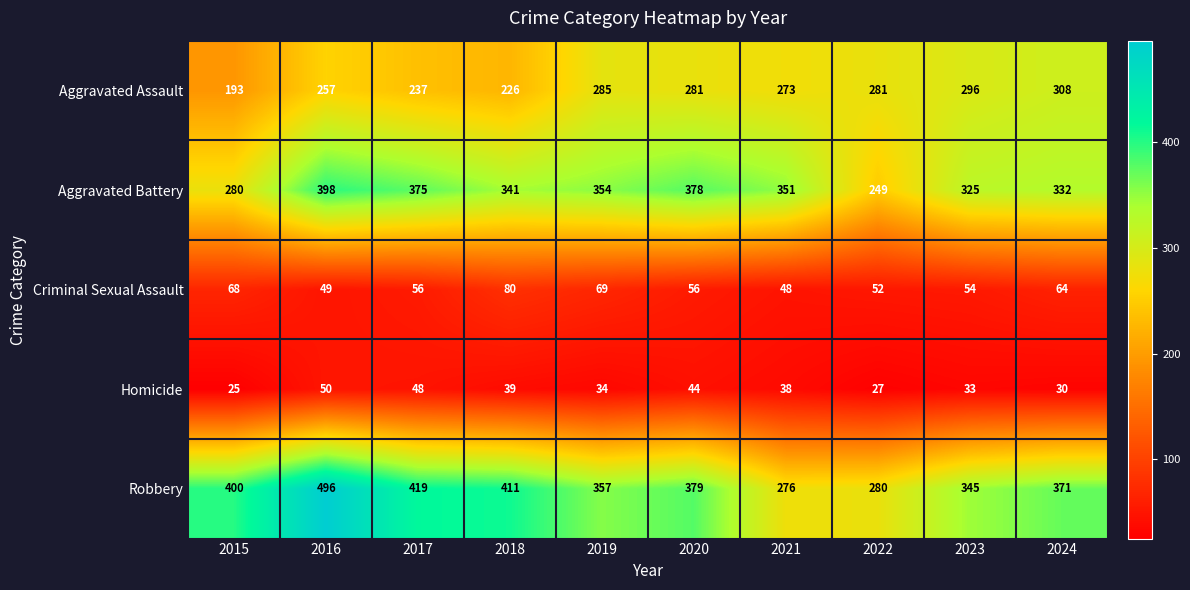

True or false: Aggravated Assault has a value of 406 at 2017.

False